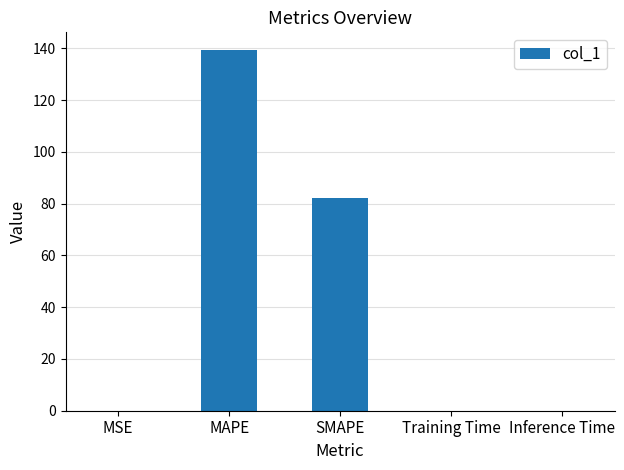

Does the chart contain stacked bars?

No